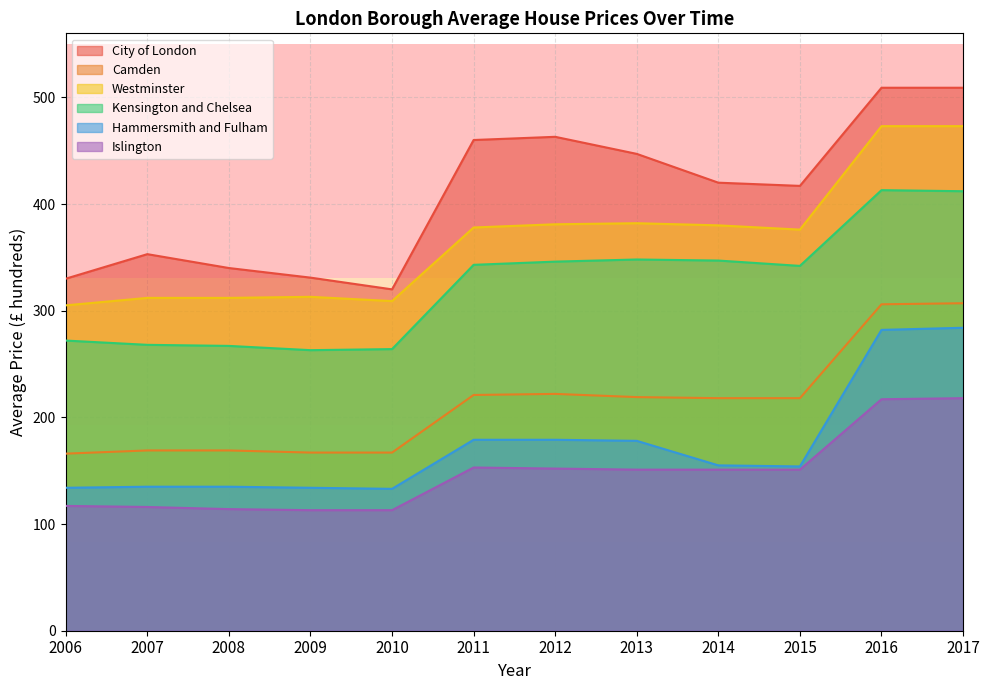

At which category is the sum across all series the highest?

2017